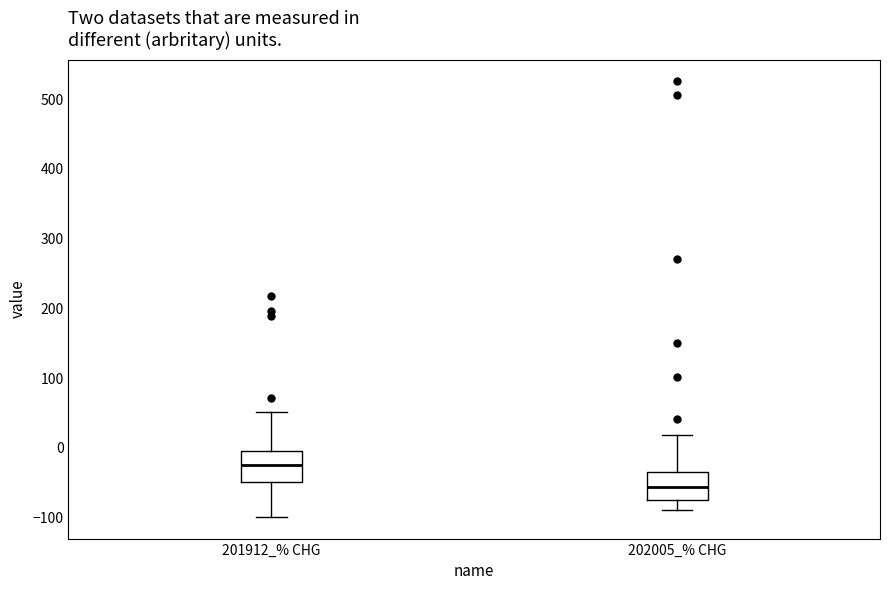

Reading left to right, transcribe this box plot: for each box, give where its median line is, the range the box spans, and where its two whiskers end, as read against the y-axis. The values are not printed on the chart, so give them approximately, as read against the axis.

201912_% CHG: median -20, box -50 to -10, whiskers -100 to 50
202005_% CHG: median -60, box -70 to -30, whiskers -90 to 20